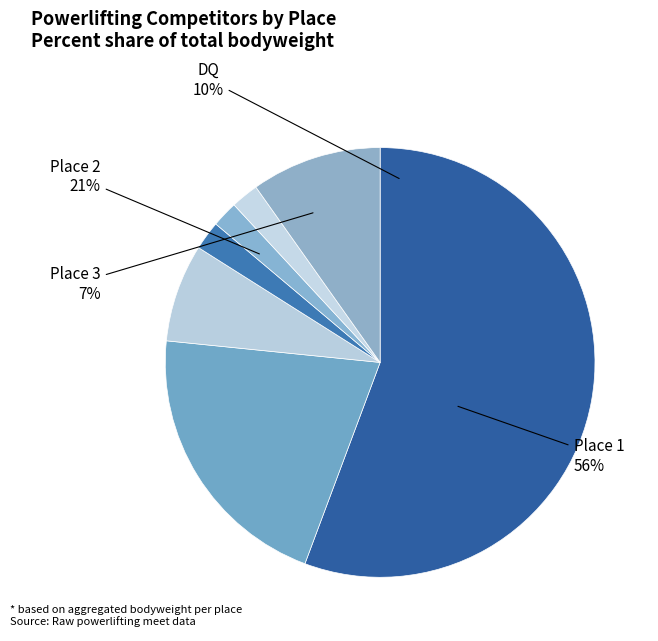

Is it true that 36 is 14% of the pie?

False